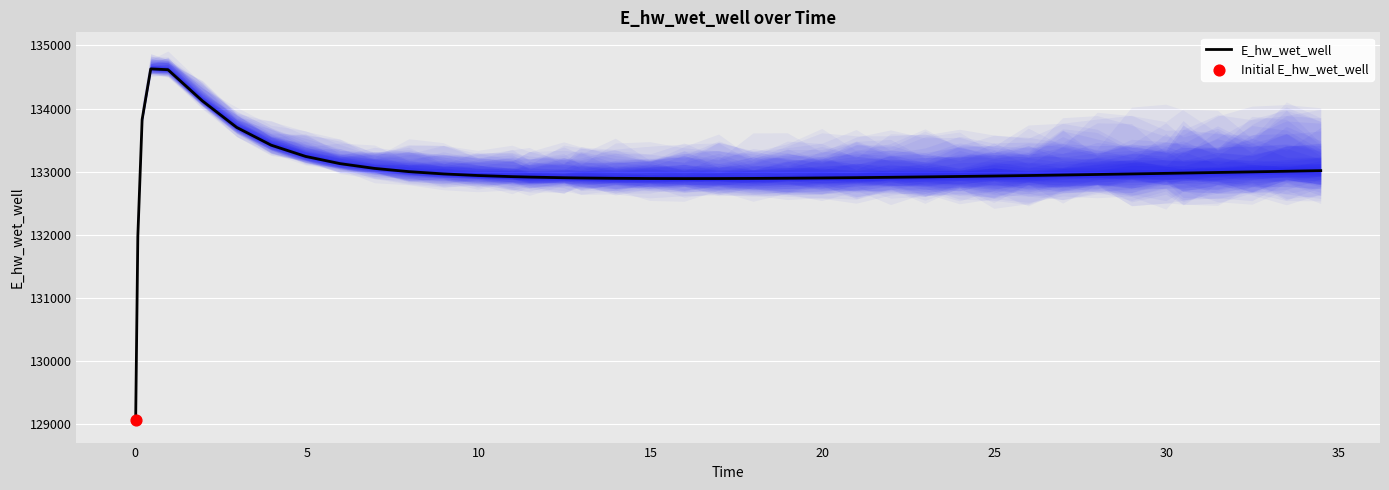

What is the maximum value for E_hw_wet_well?

134628.2